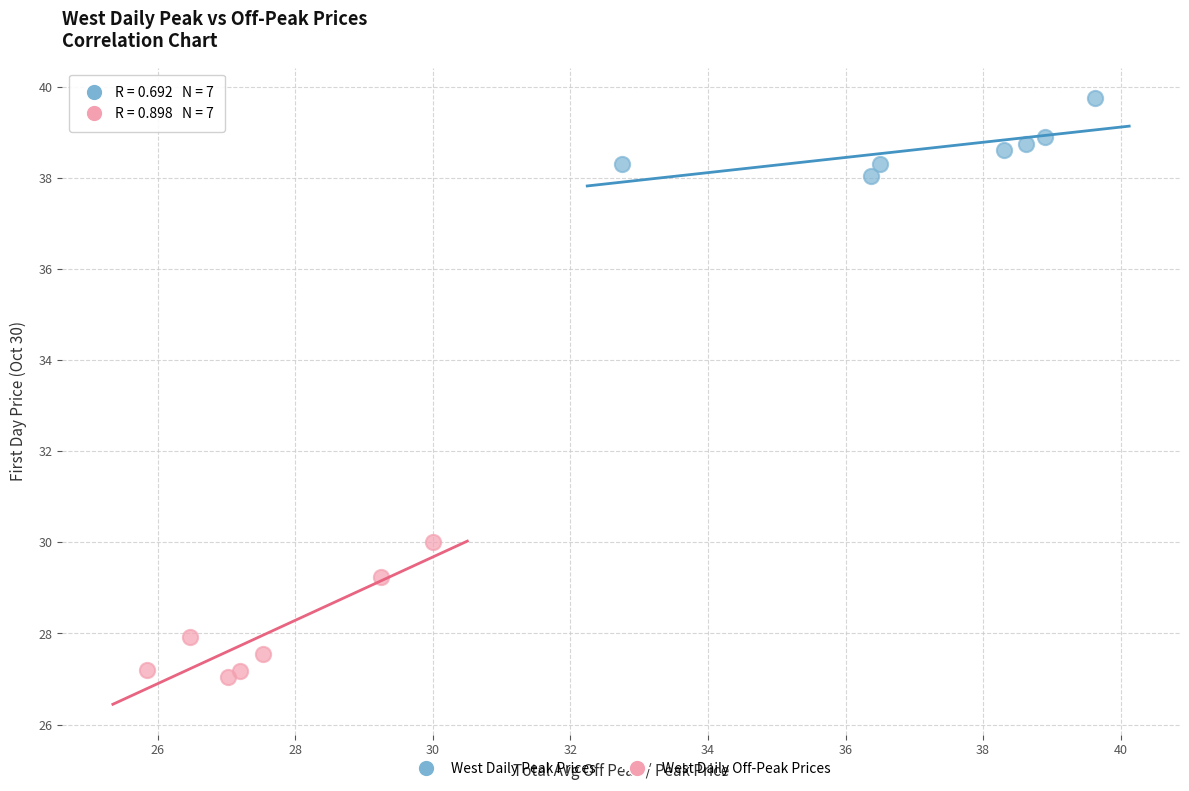

Which series reaches the minimum Y coordinate?

West Daily Off-Peak Prices